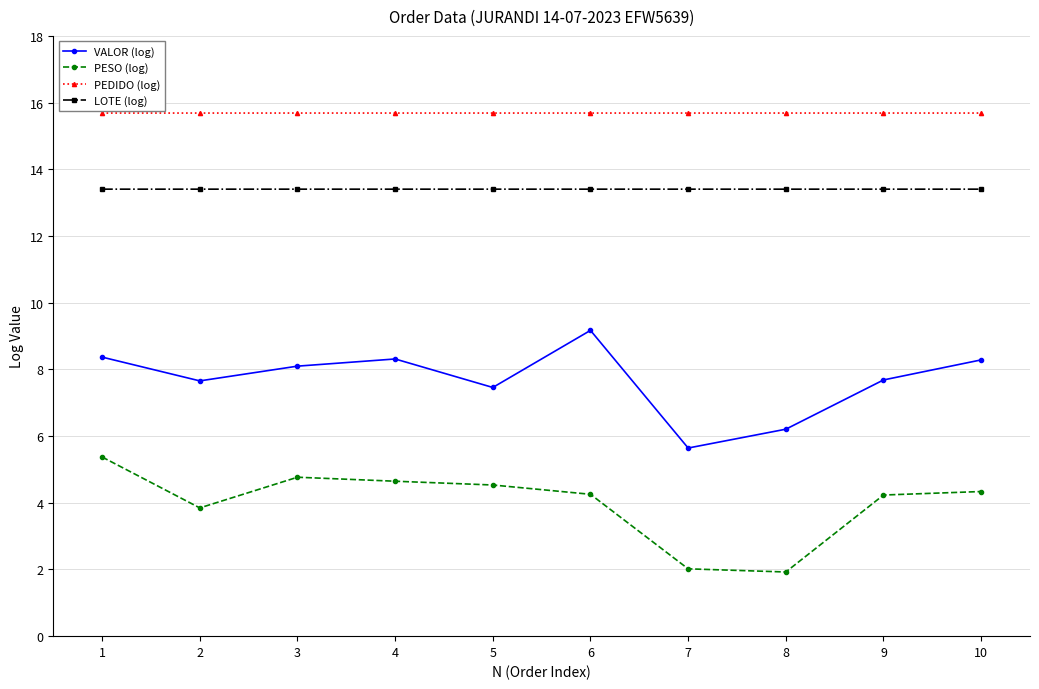

Is the value of VALOR (log) at 3 greater than the value of PESO (log) at 8?

Yes